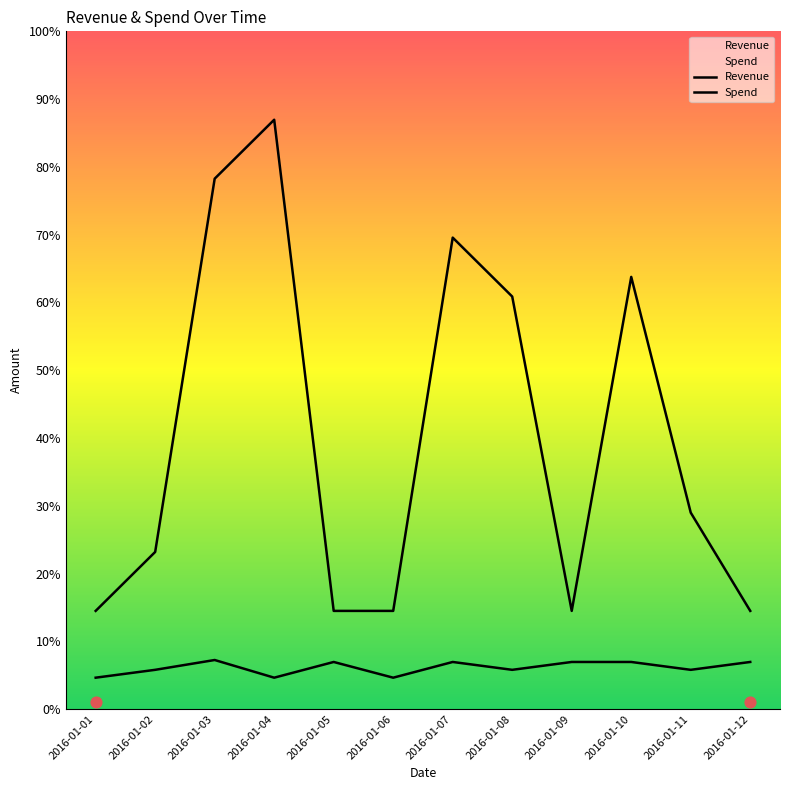

What are all the series names shown in the legend?

Revenue, Spend